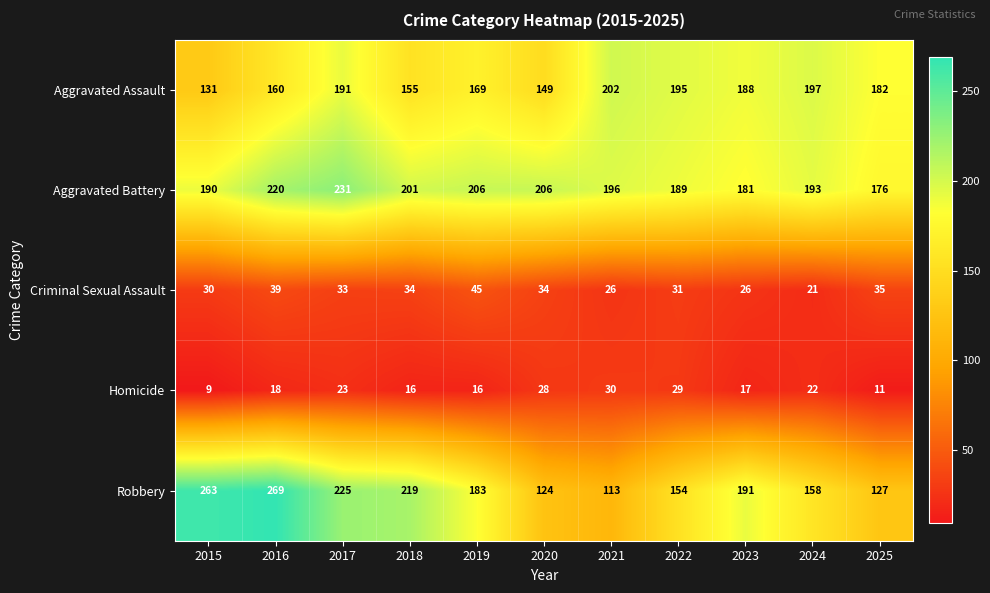

Which series has the largest total across all categories?

Aggravated Battery